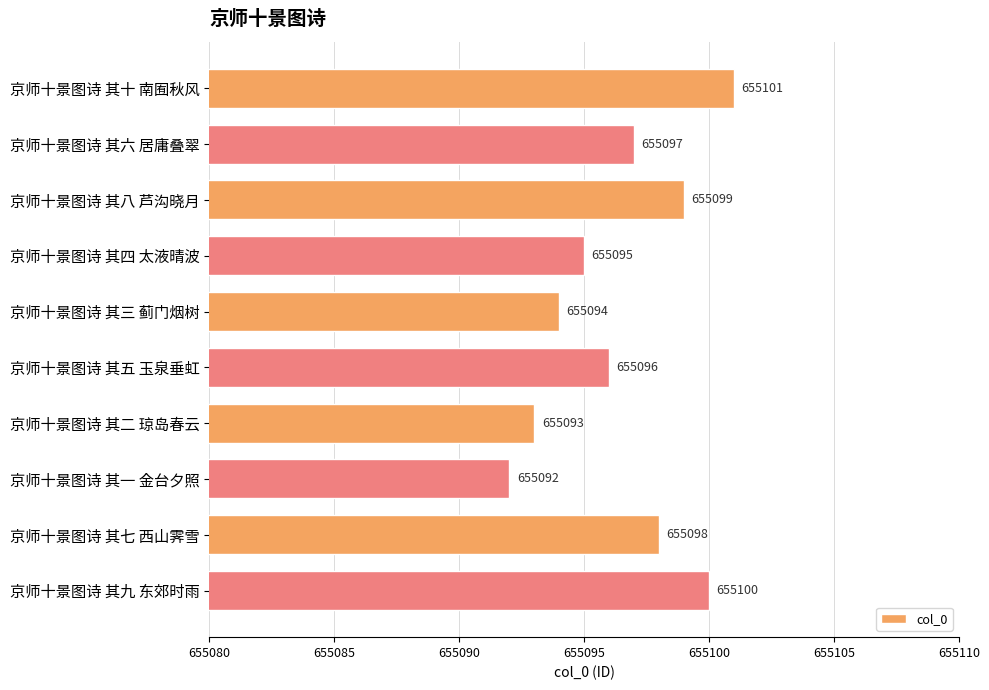

What is the label of the 3rd bar from the top?

京师十景图诗 其八 芦沟晓月